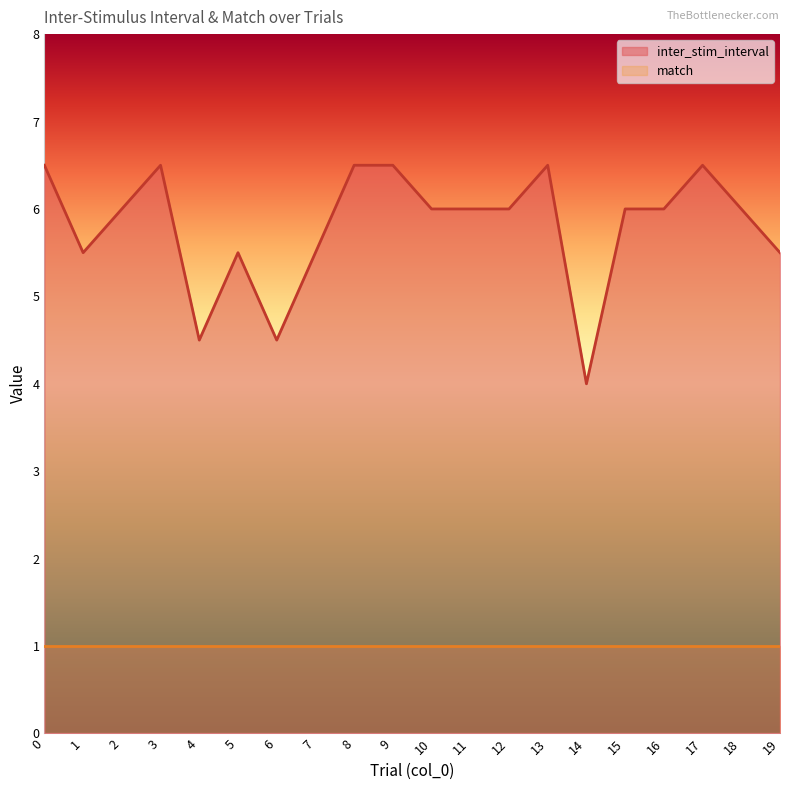

Where is the first local minimum?

1